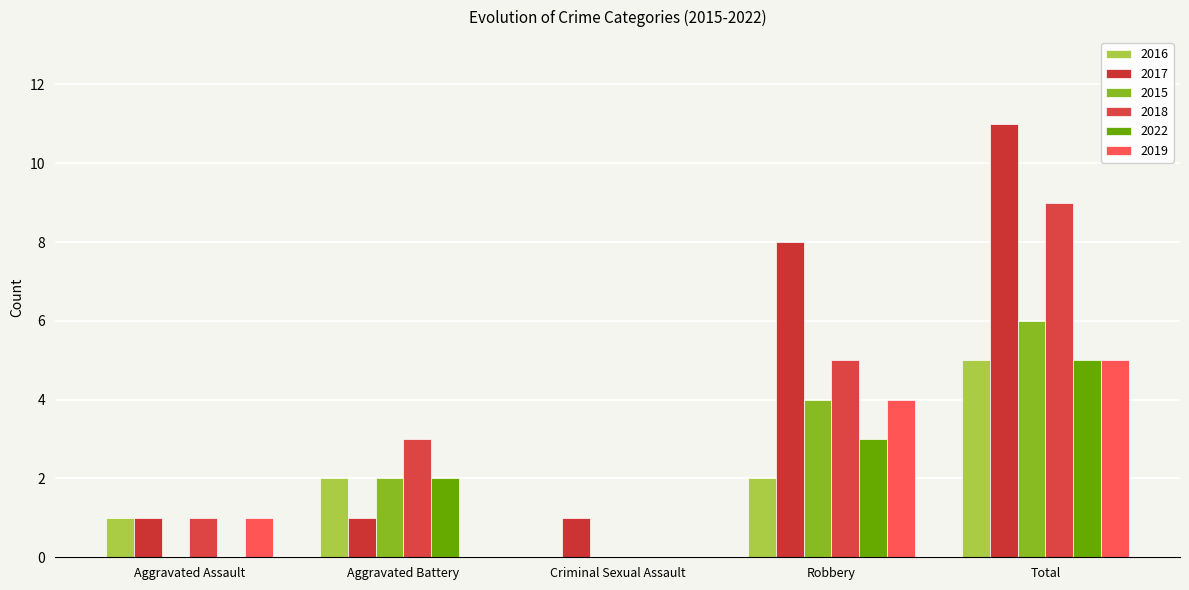

How many groups of bars are there?

5